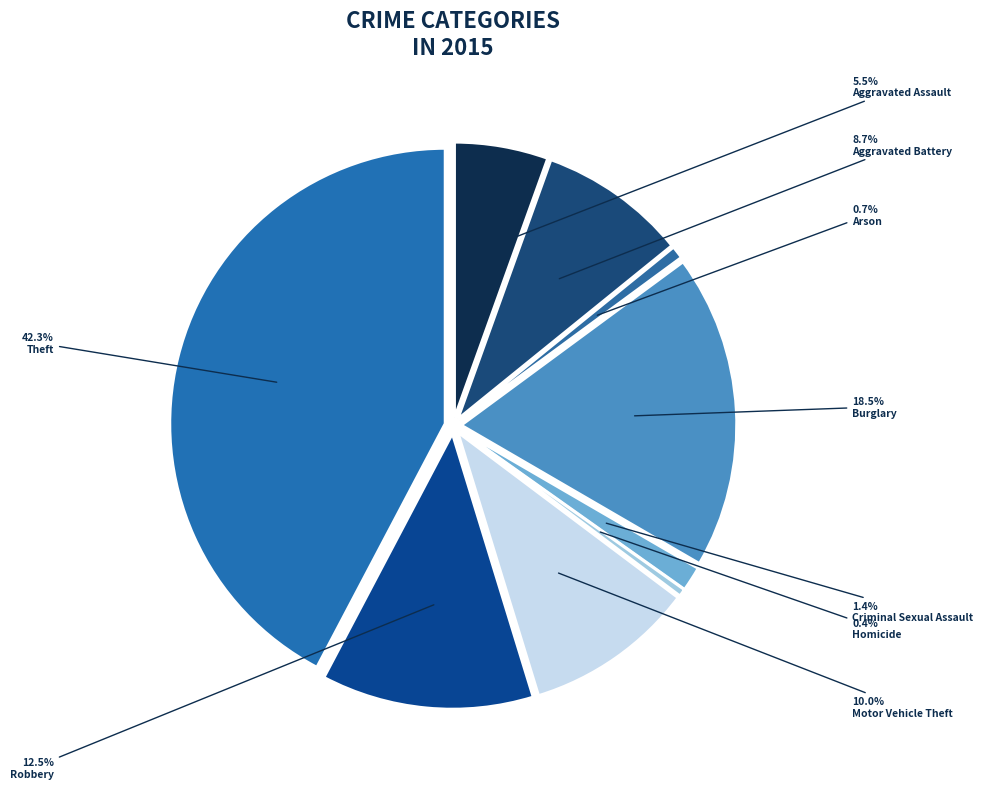

How many segments does this pie chart have?

9